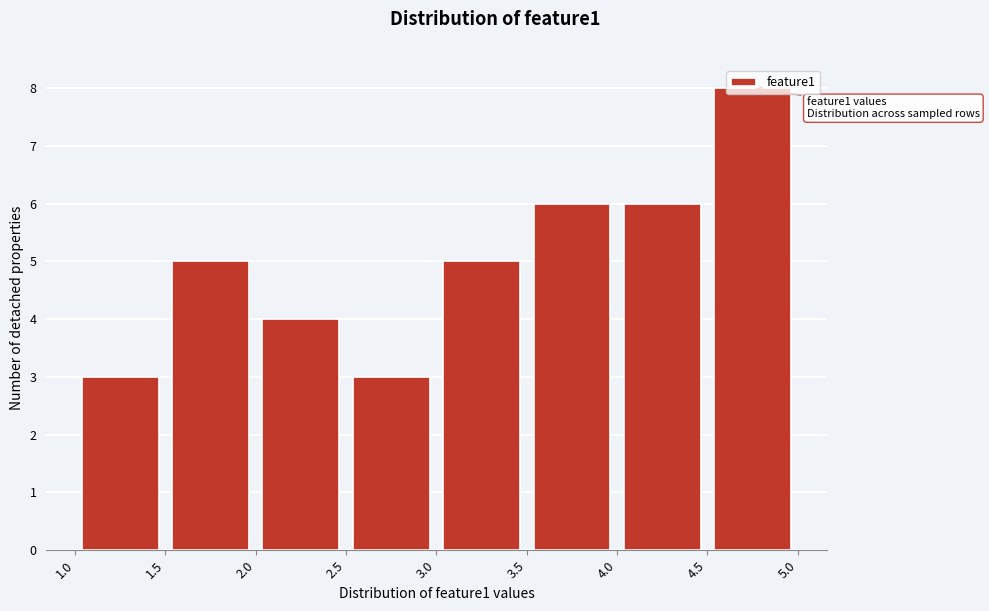

Which range on the x-axis has the tallest bar?

4.5 to 5.0